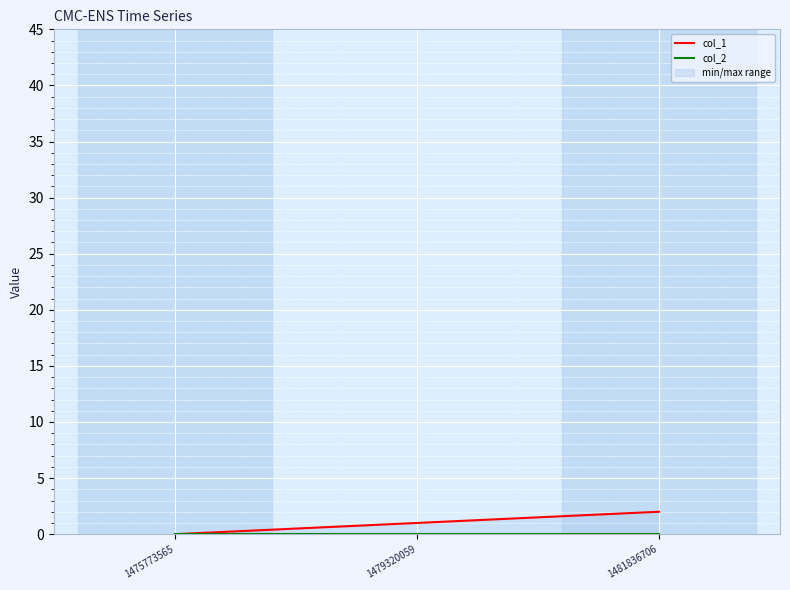

The col_2 series shows 0 at 1475773565. True or false?

True